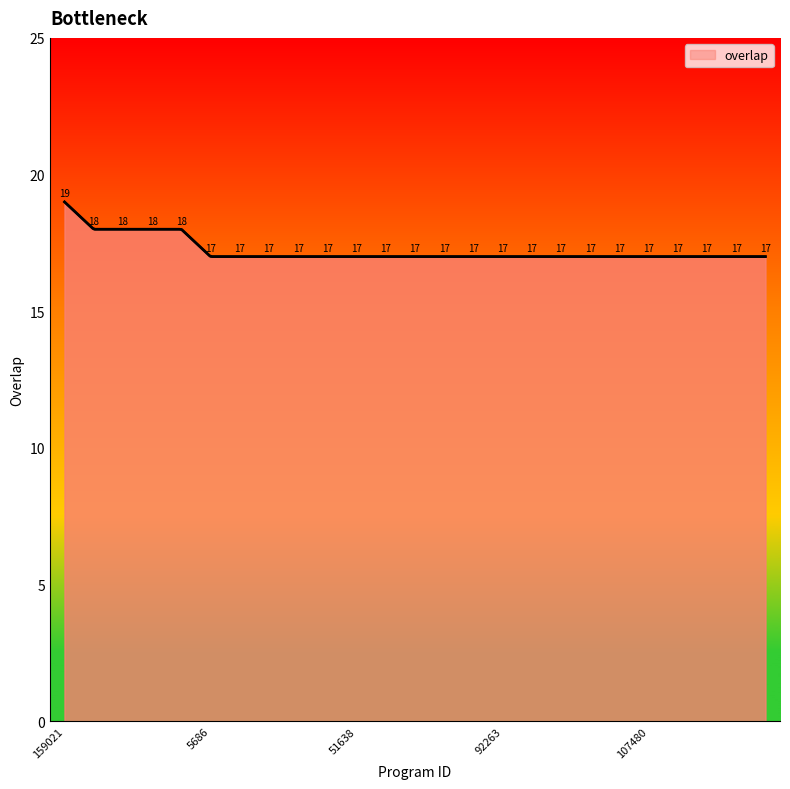

What is the change in value from 346074 to 53809?

-1